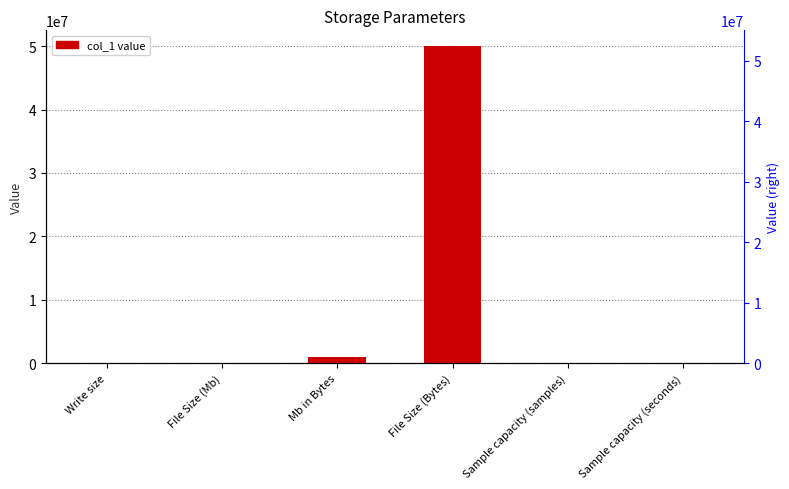

What is the minimum value shown in the chart?

50.0